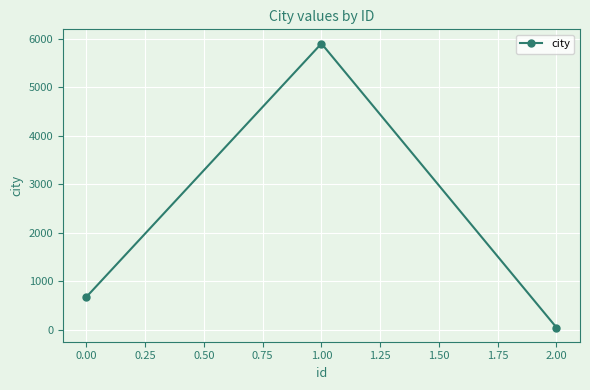

Rank the categories by value from lowest to highest.

2.00, 0.00, 1.00